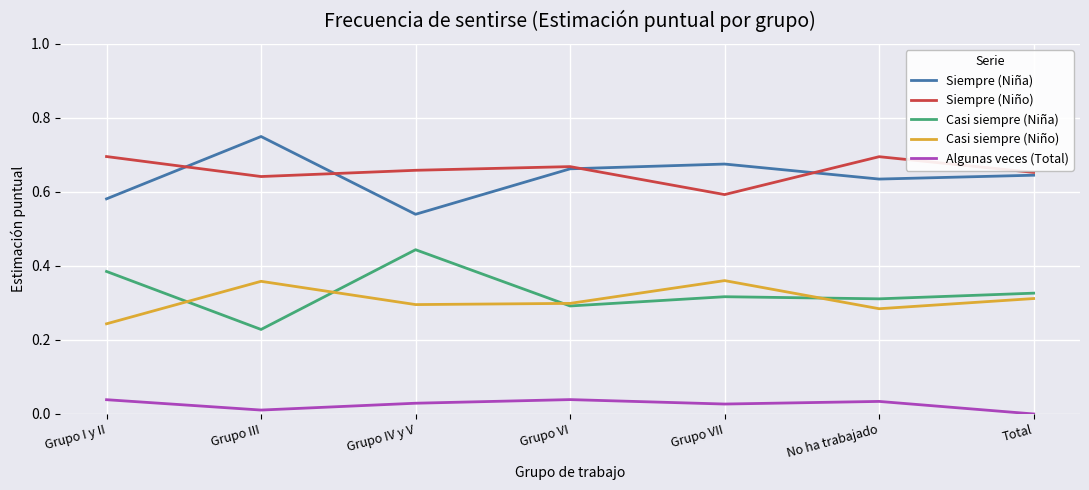

What is the sum of all Casi siempre (Niño) values?

2.2